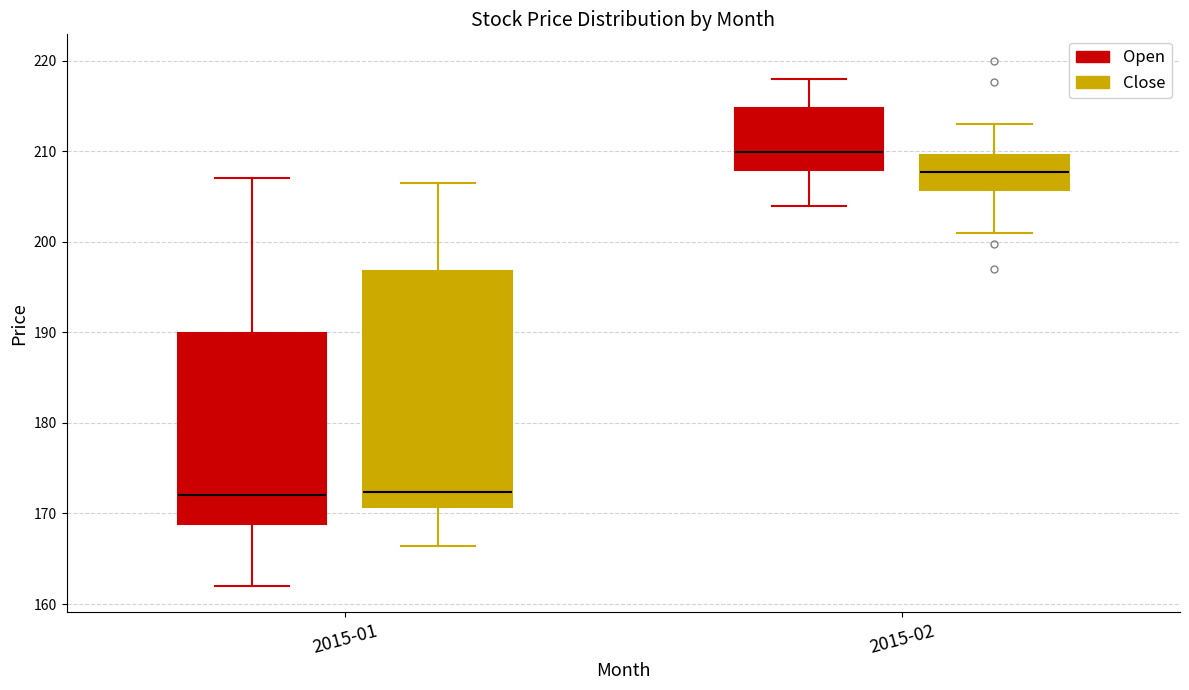

Where is the lower edge of the box for 2015-01 (Close) on the y-axis? The values are not printed on the chart, so give them approximately, as read against the axis.

171